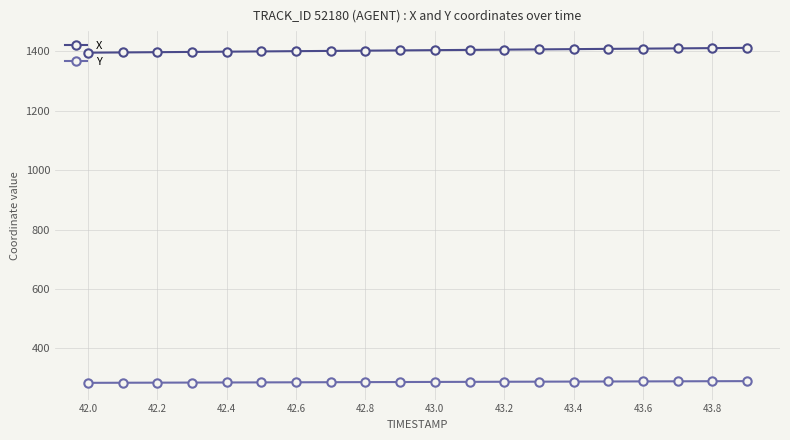

Rank the series by their maximum value, from highest to lowest.

X, Y